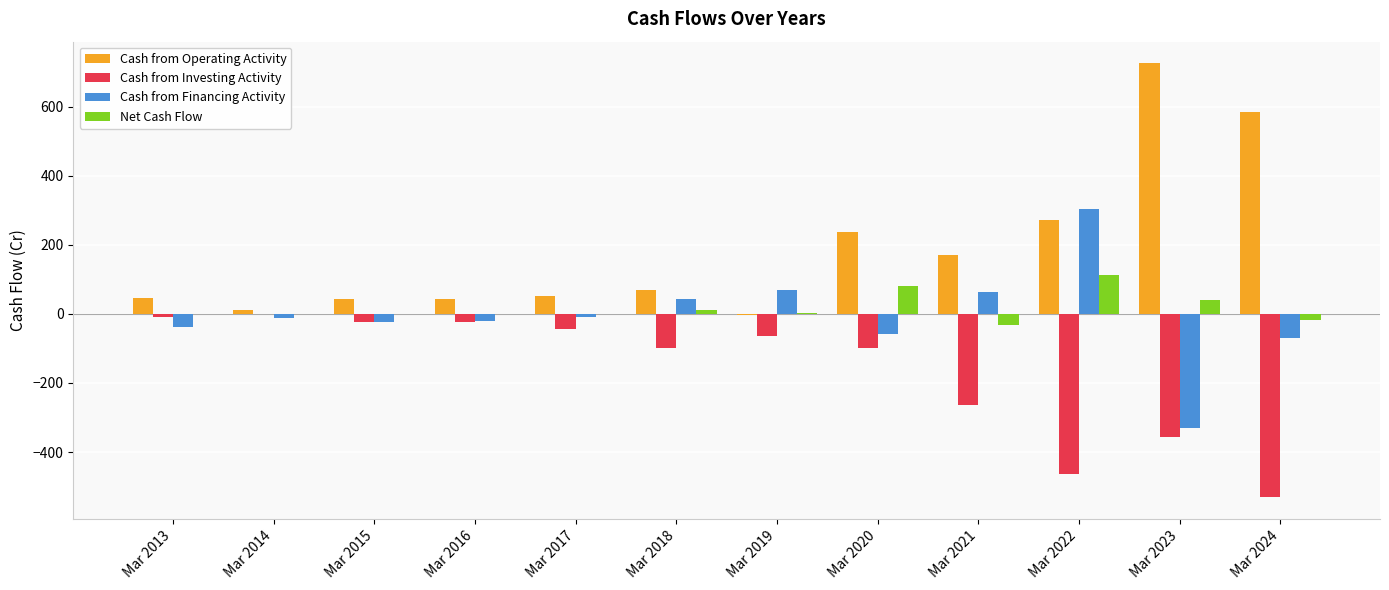

Which series has the largest total across all categories?

Cash from Operating Activity